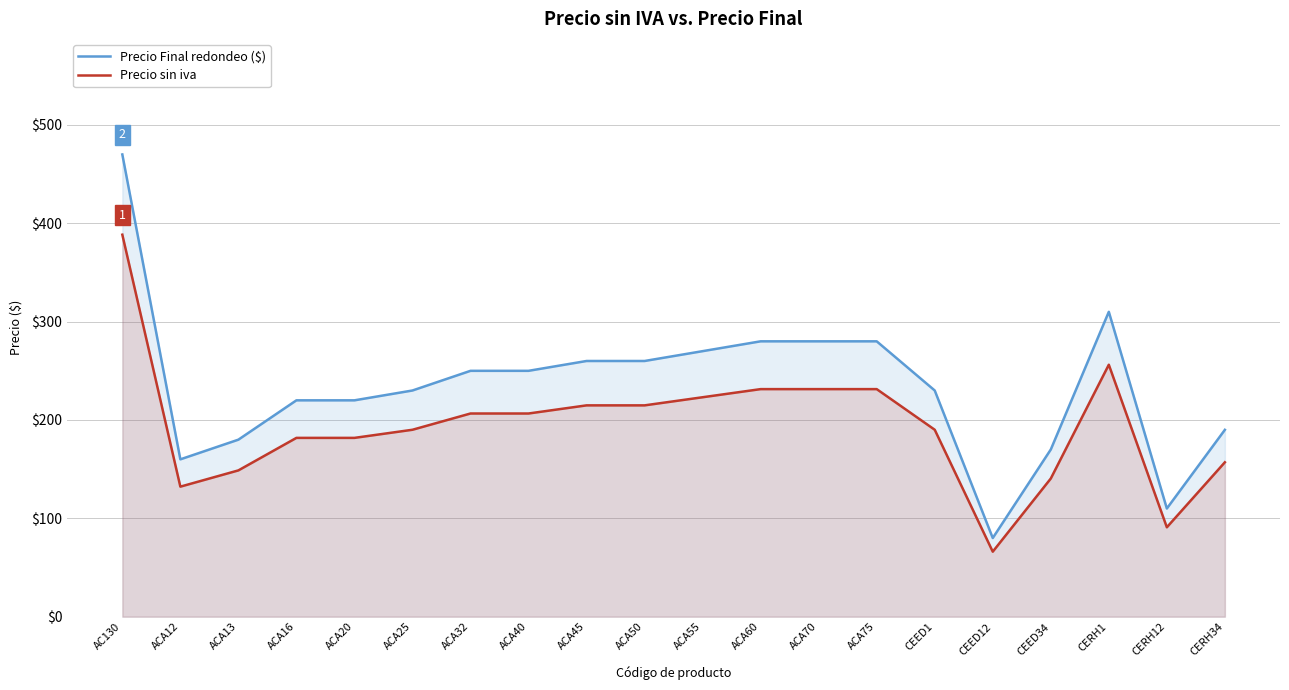

How many interior local peaks does the Precio Final redondeo ($) series have?

1